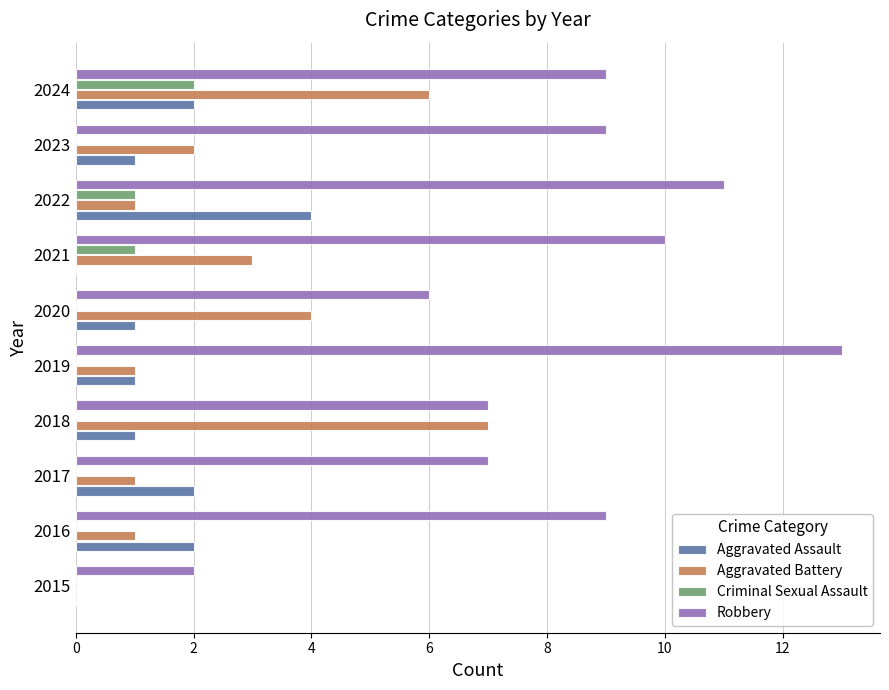

True or false: Aggravated Battery has a value of 3 at 2021.

True